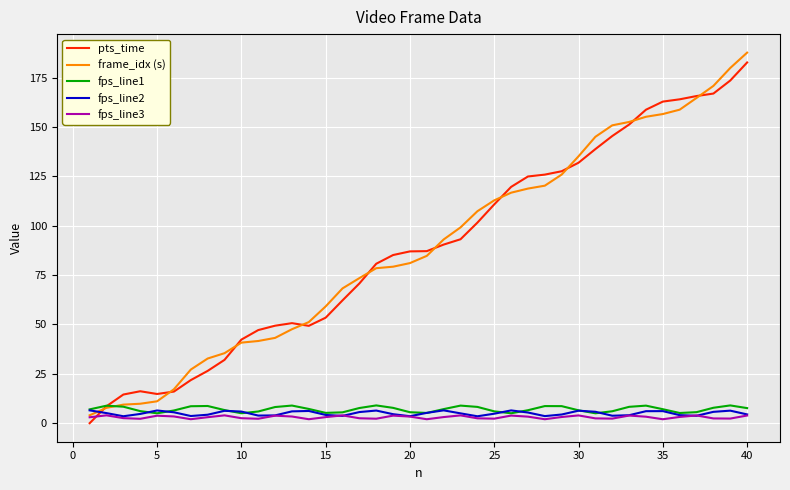

Which series has the largest range (max minus min)?

frame_idx (s)